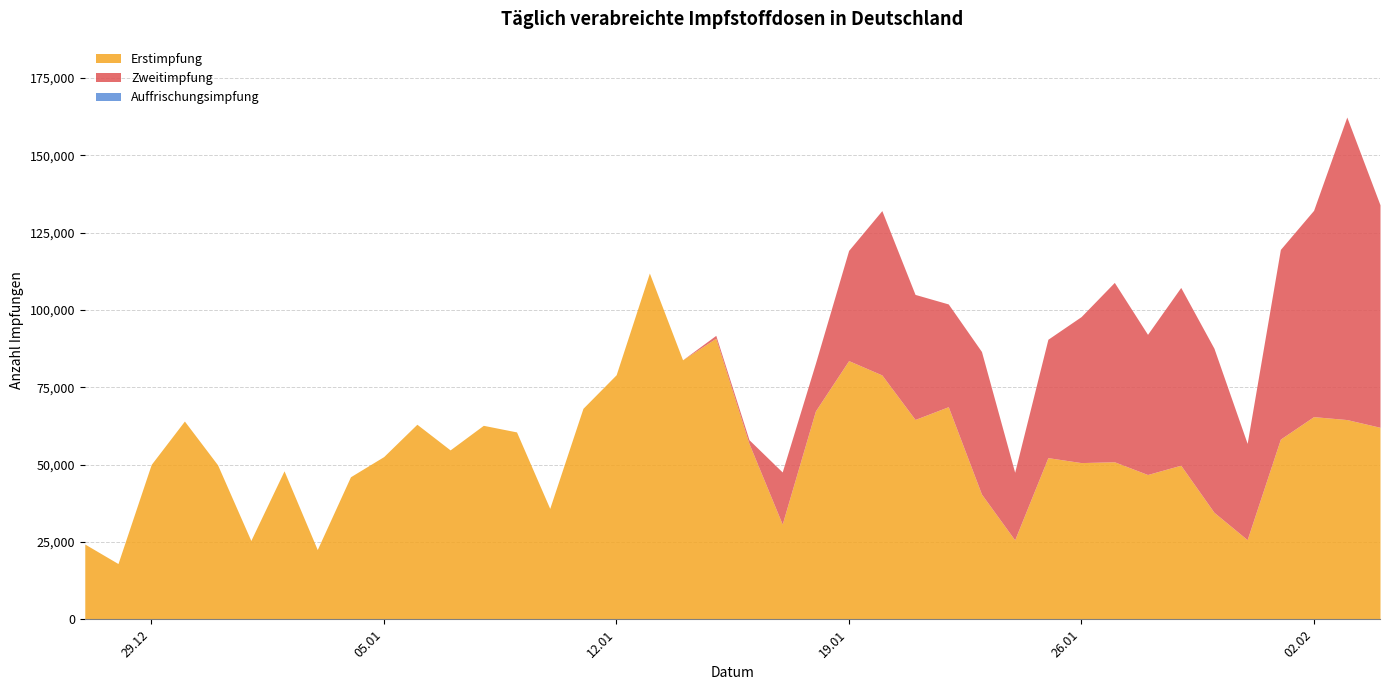

True or false: Erstimpfung and Auffrischungsimpfung intersect in this chart.

False